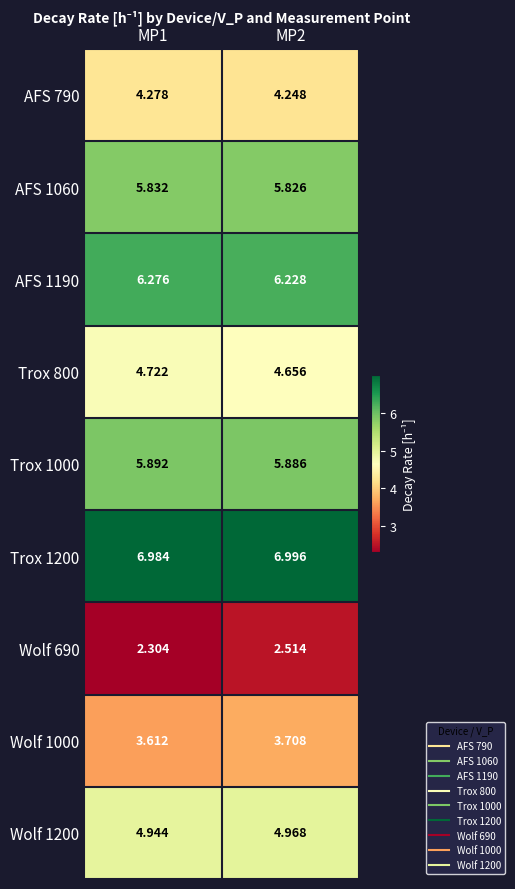

Is the value of Trox 1200 at MP1 greater than the value of Trox 800 at MP1?

Yes